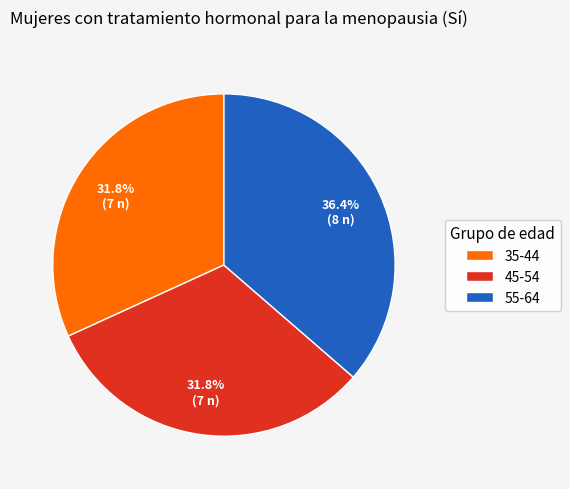

To the nearest percent, what percentage of the pie is 35-44?

32%